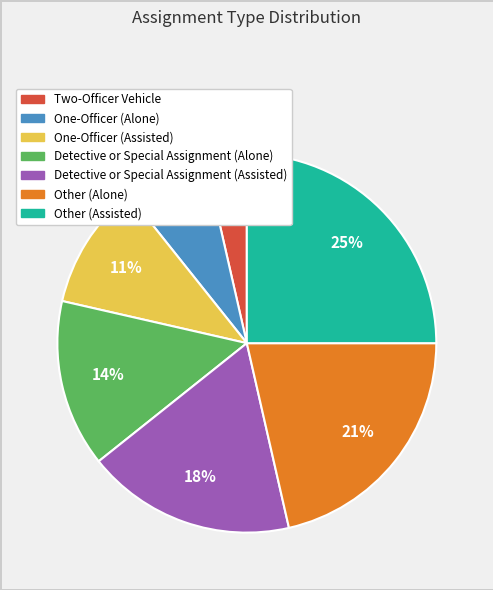

Do Detective or Special Assignment (Assisted) and Two-Officer Vehicle together represent more than half of the pie?

No